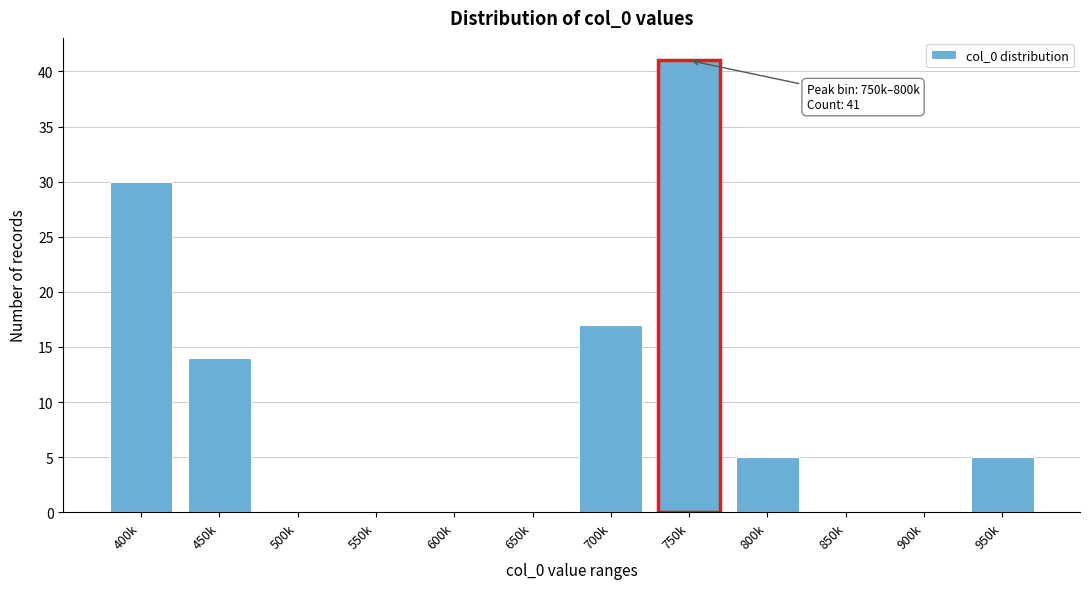

Reading left to right, extract all data points from this chart.

400k=30	450k=14	500k=0	550k=0	600k=0	650k=0	700k=17	750k=41	800k=5	850k=0	900k=0	950k=5